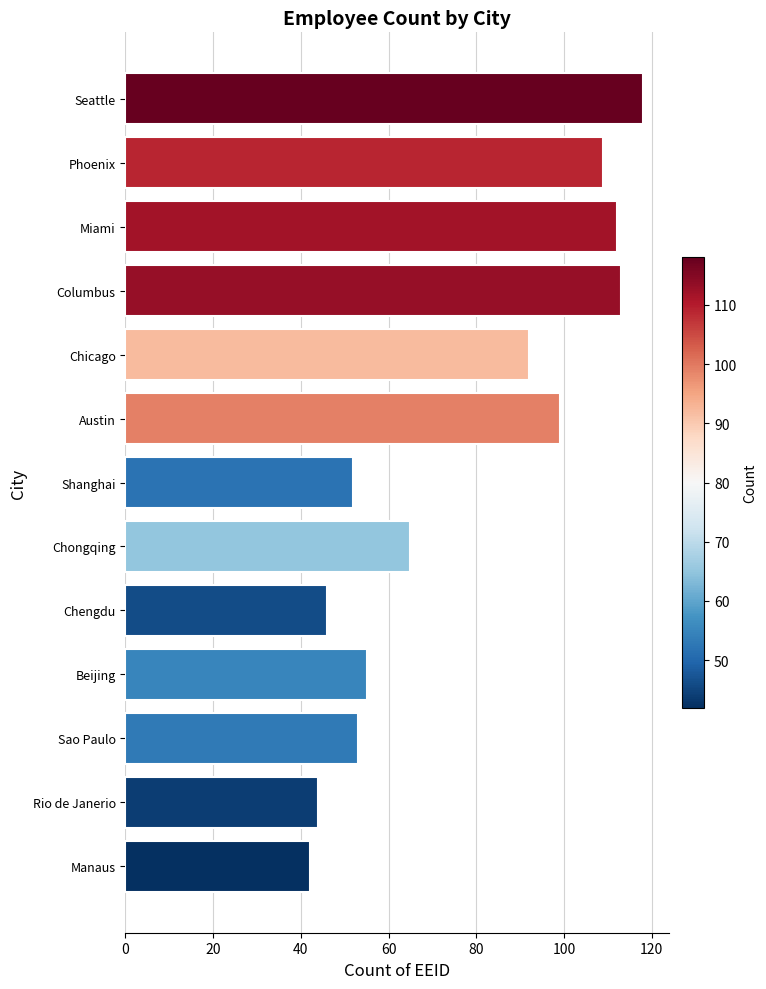

The value at Chengdu is 21. True or false?

False